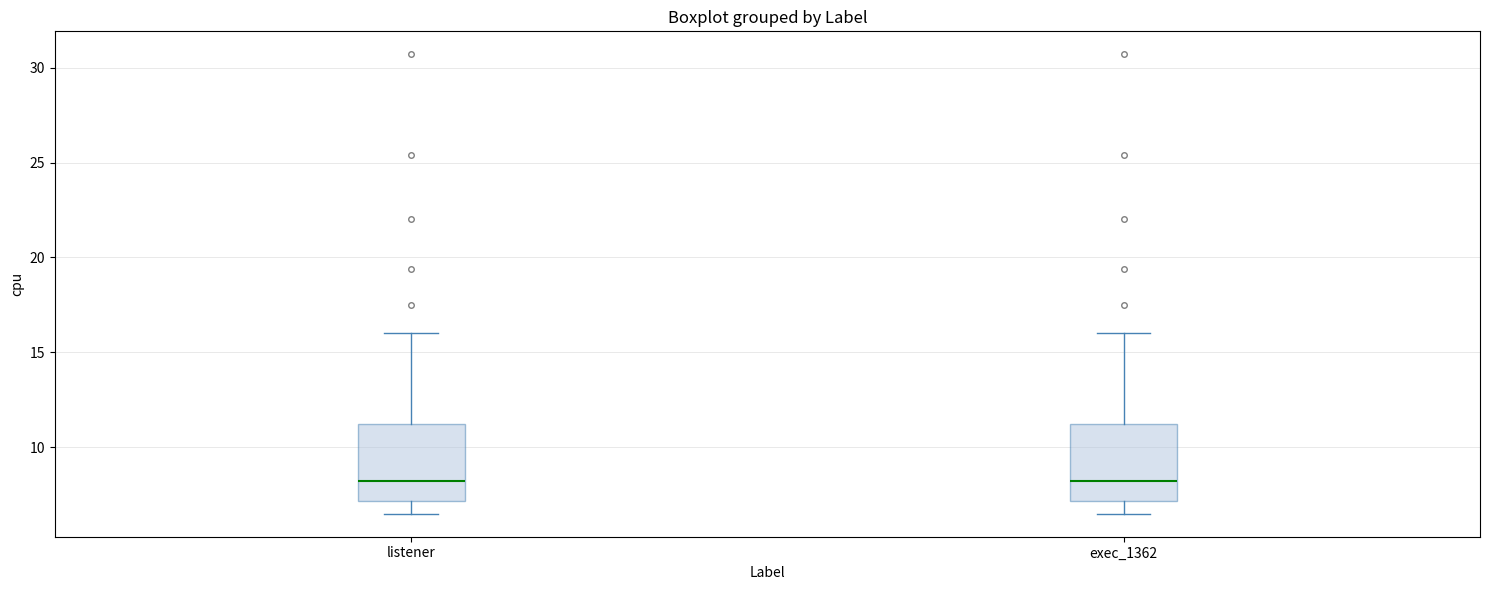

Reading left to right, read every box against the y-axis: the position of its median line, the range the box covers, and the ends of its whiskers. The values are not printed on the chart, so give them approximately, as read against the axis.

listener: median 8.0, box 7.0 to 11.0, whiskers 6.5 to 16.0
exec_1362: median 8.0, box 7.0 to 11.0, whiskers 6.5 to 16.0